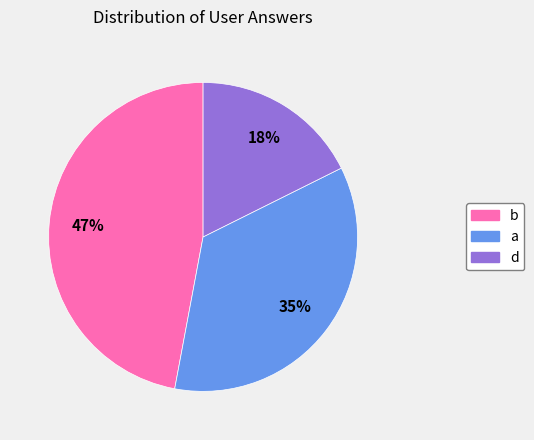

Is there a majority slice in this chart?

No